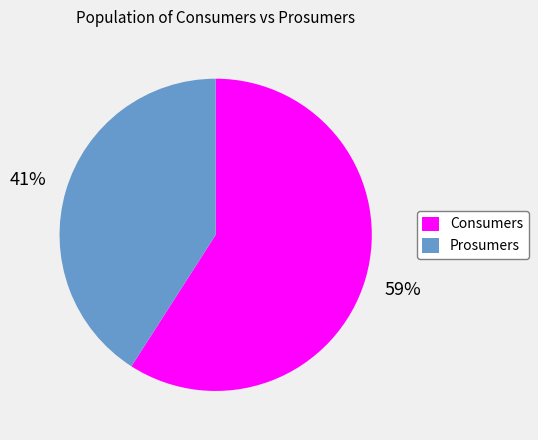

To the nearest percent, what is the difference between the Consumers and Prosumers slice percentages?

18%